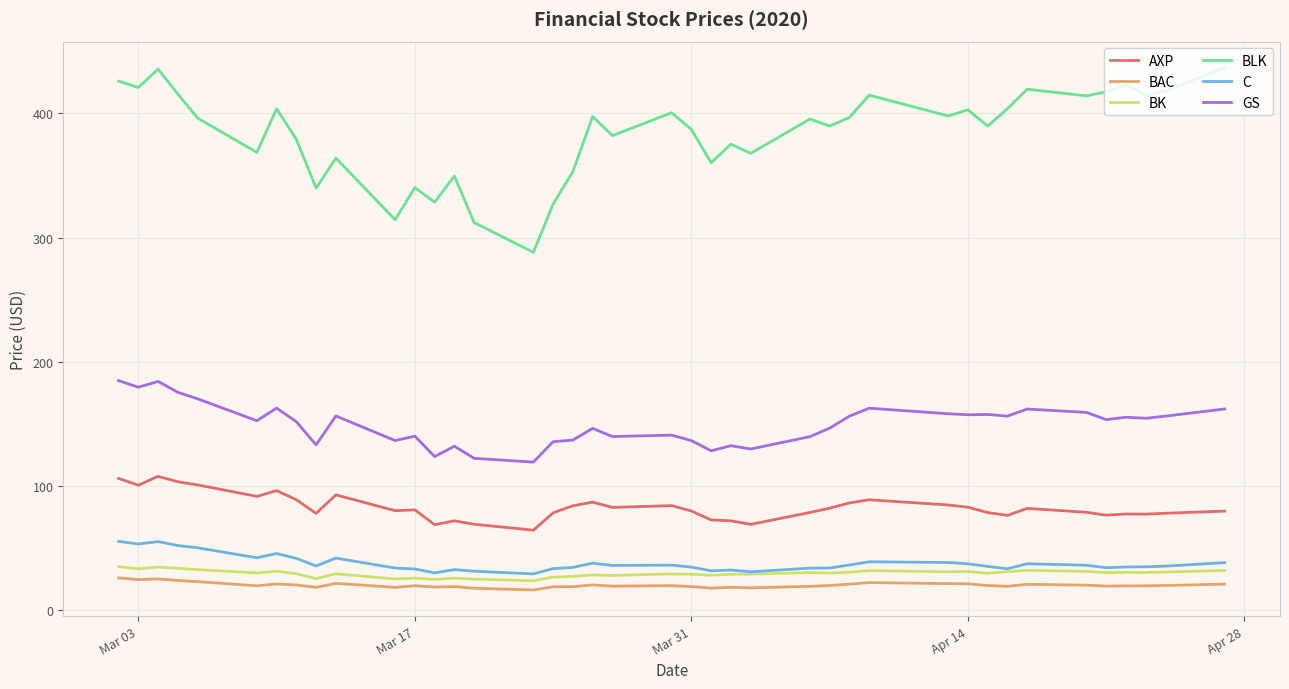

What is the smallest value displayed?

15.9